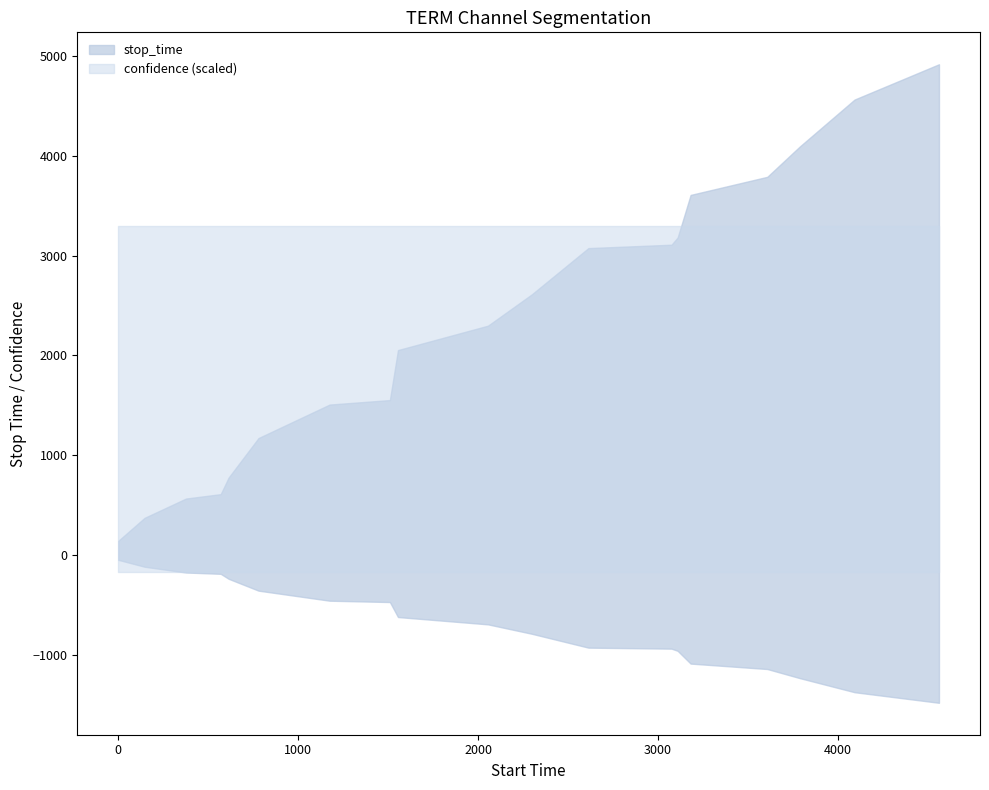

What is the value of the stop_time point at the 16th from the left?

3787.0